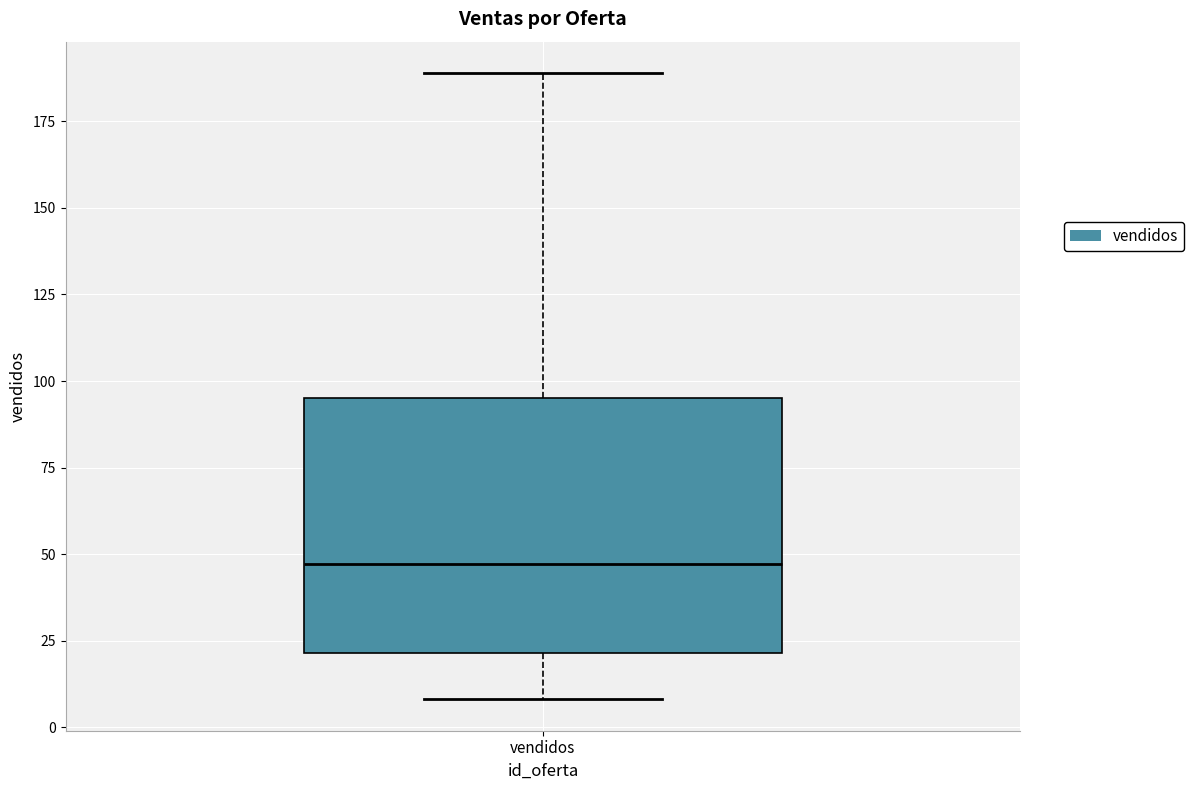

Where is the upper edge of the box for vendidos on the y-axis? The values are not printed on the chart, so give them approximately, as read against the axis.

95